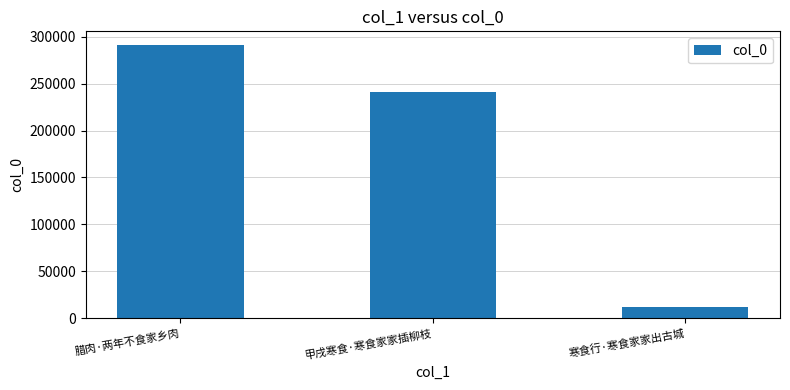

Reading right to left, extract all data points from this chart.

12457	241292	291061